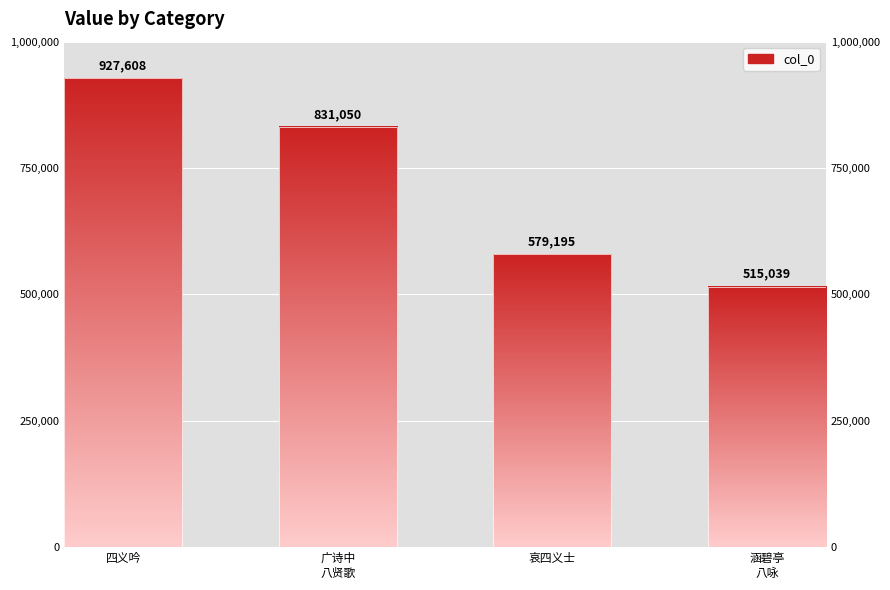

List the labels in order of value, smallest first.

涵碧亭
八咏, 哀四义士, 广诗中
八贤歌, 四义吟